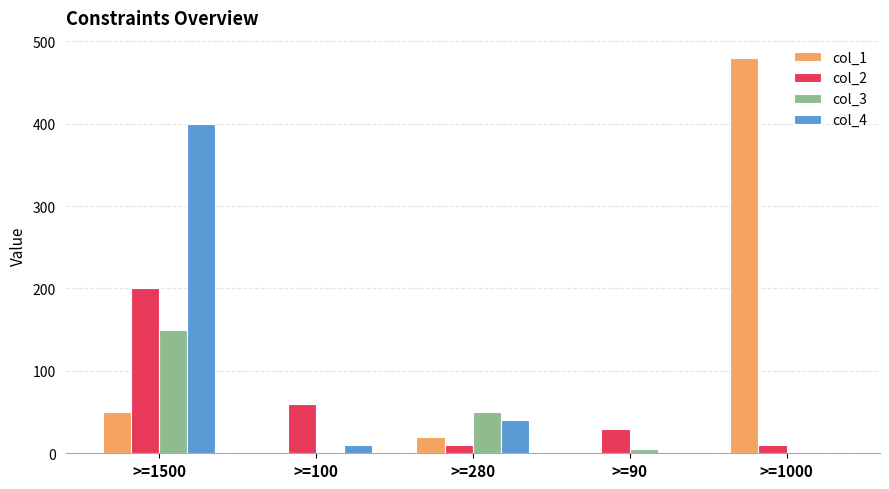

Which category has the highest value across all series?

>=1000